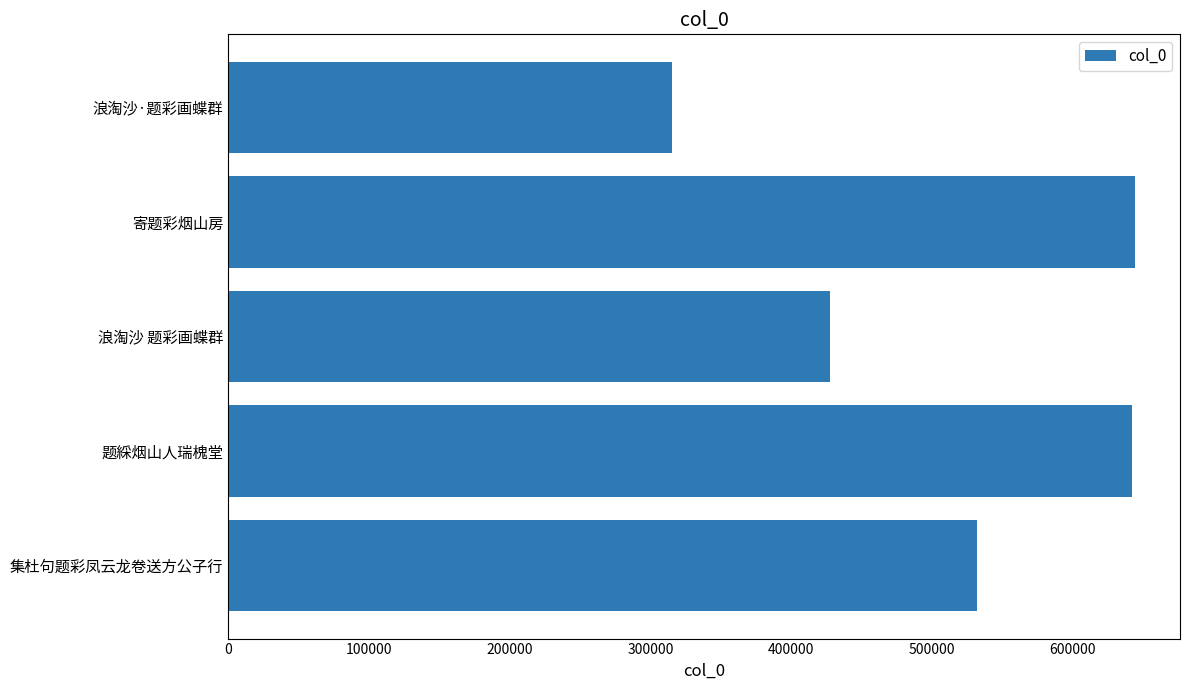

What is the greatest value displayed?

644351